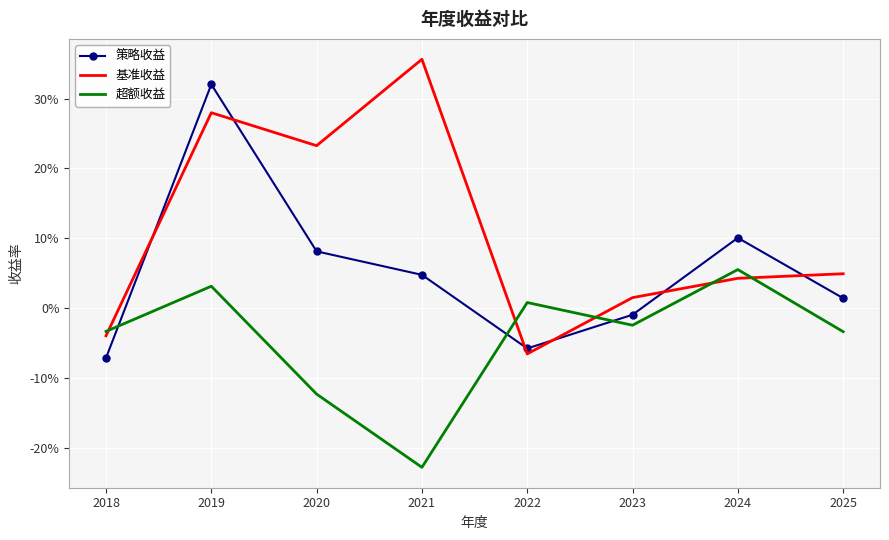

True or false: 策略收益 and 超额收益 cross at least once.

True